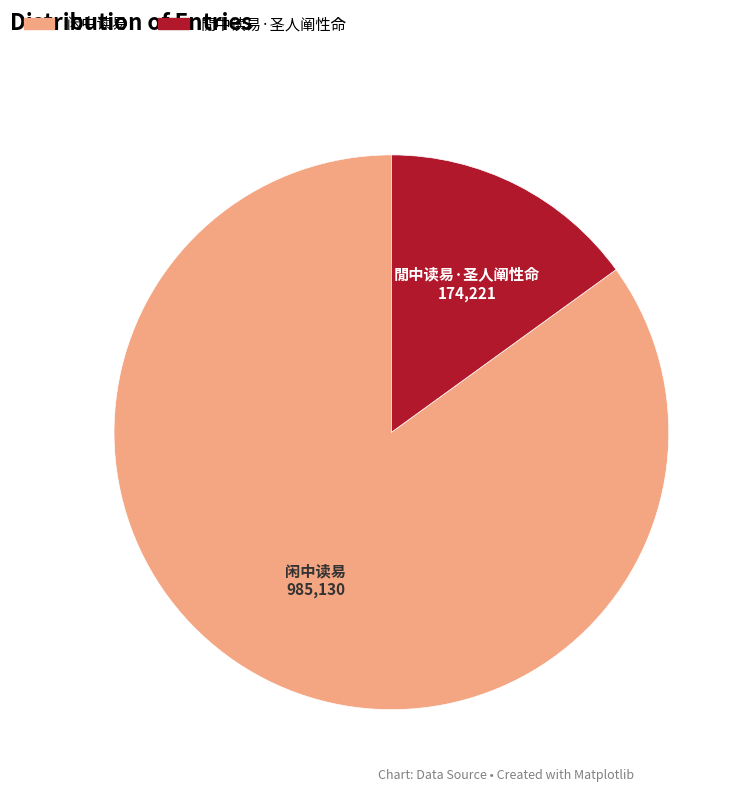

How many segments does this pie chart have?

2